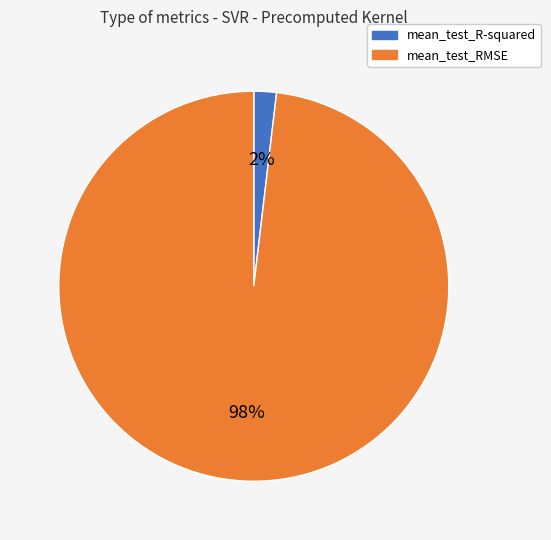

Count the number of slices in the pie.

2